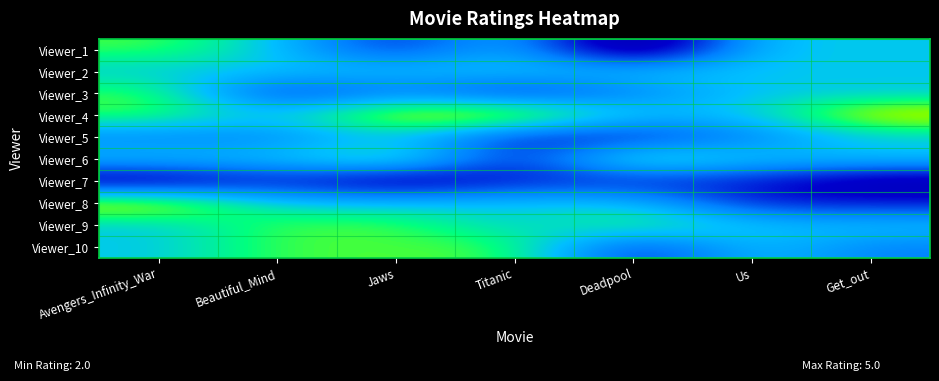

Which has a higher value, Titanic or Deadpool?

Titanic